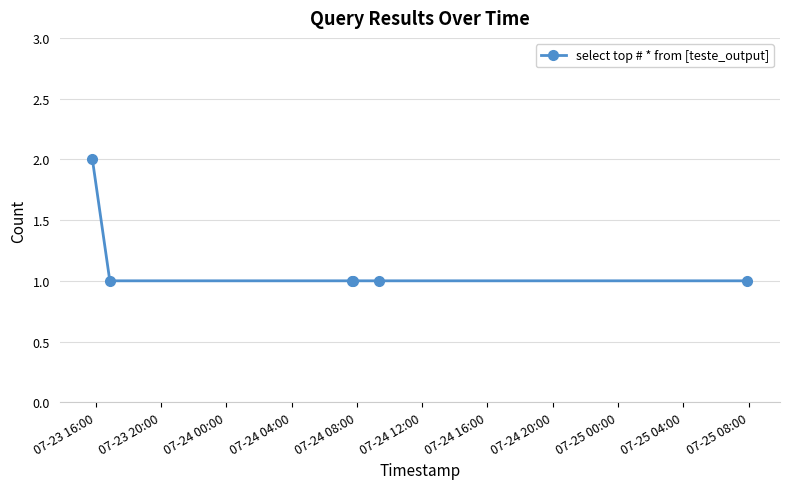

Is this an area chart (filled region under the line)?

No